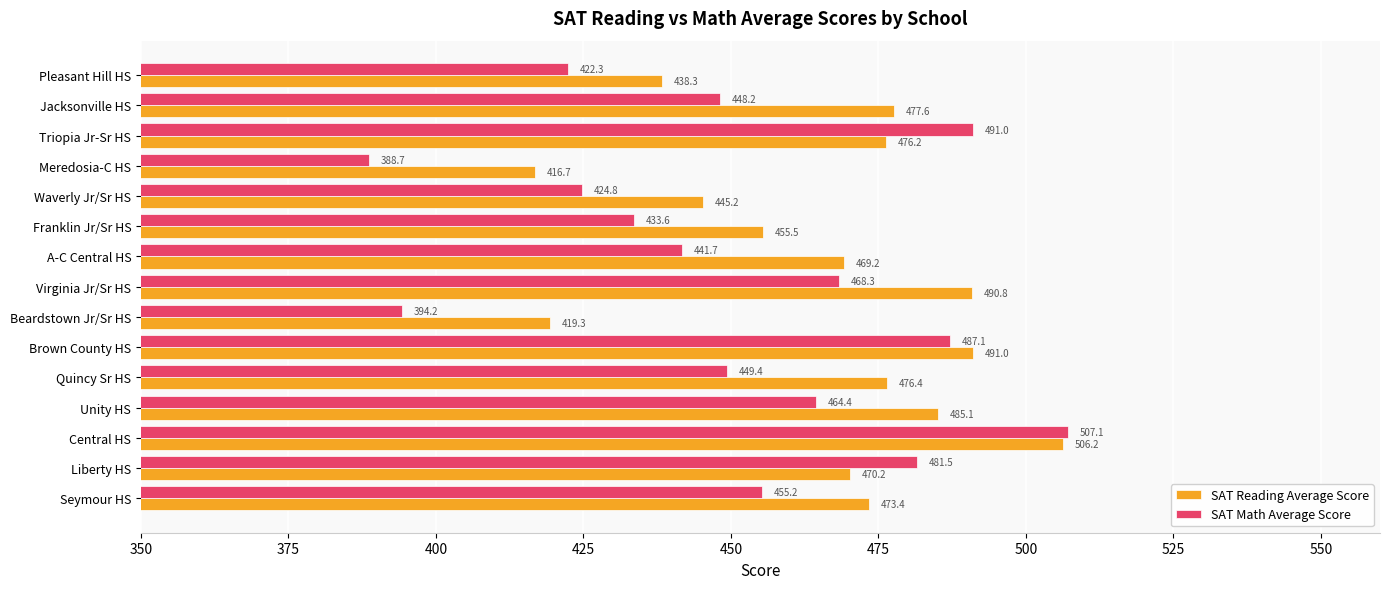

At which label does SAT Math Average Score reach its peak?

Central HS